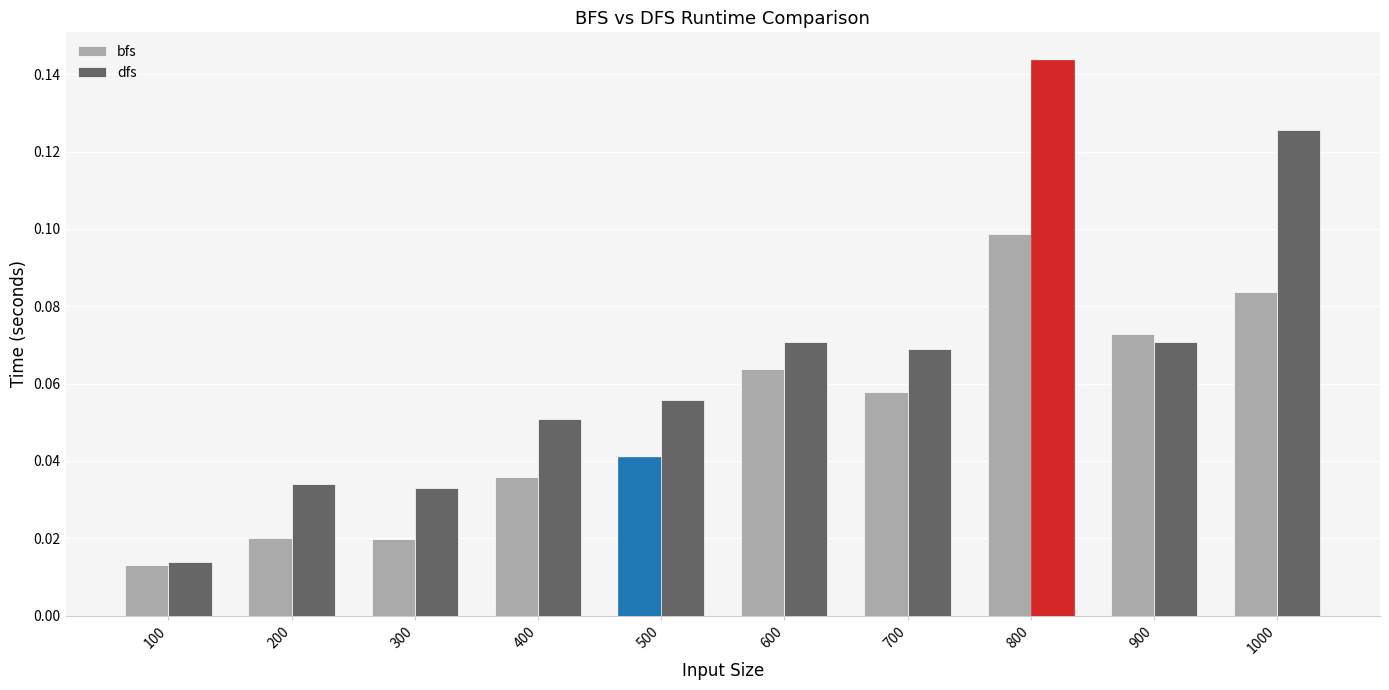

At which category is the sum across all series the highest?

800